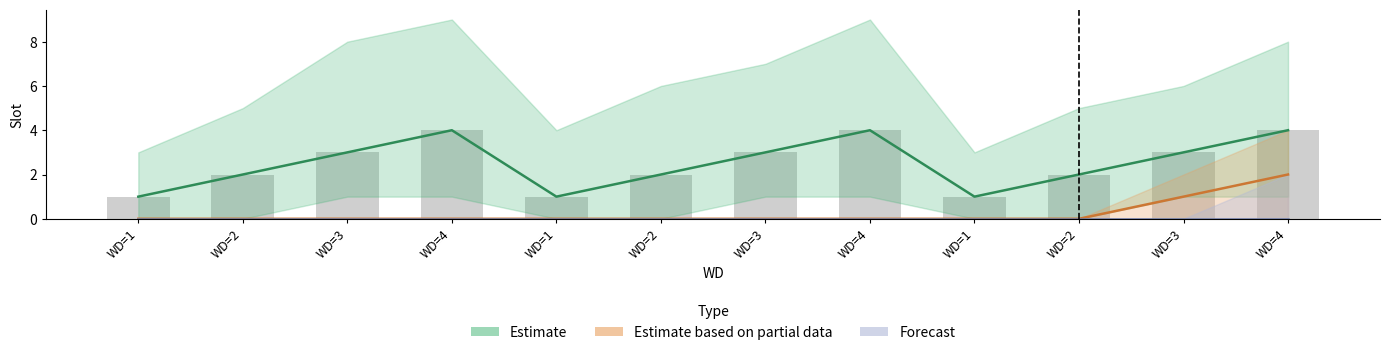

Reading right to left, list all the values displayed in this chart.

Estimate: WD=4=4	WD=3=3	WD=2=2	WD=1=1	WD=4=4	WD=3=3	WD=2=2	WD=1=1	WD=4=4	WD=3=3	WD=2=2	WD=1=1
Estimate based on partial data: WD=4=2	WD=3=1	WD=2=0	WD=1=0	WD=4=0	WD=3=0	WD=2=0	WD=1=0	WD=4=0	WD=3=0	WD=2=0	WD=1=0
Forecast: WD=4=0	WD=3=0	WD=2=0	WD=1=0	WD=4=0	WD=3=0	WD=2=0	WD=1=0	WD=4=0	WD=3=0	WD=2=0	WD=1=0